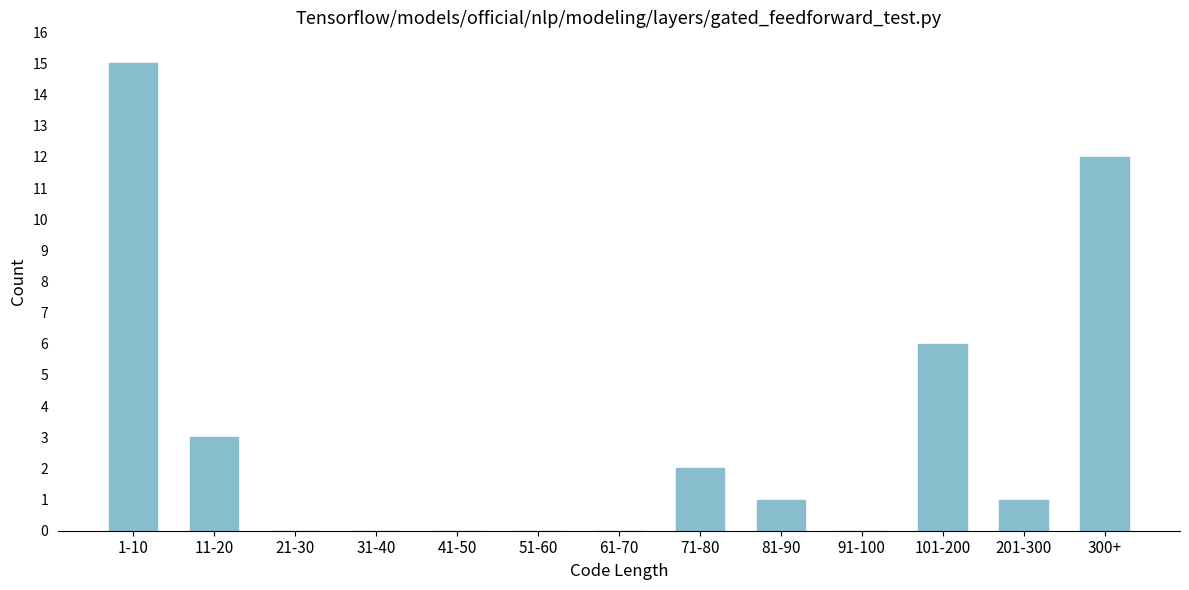

Reading left to right, extract all data points from this chart.

1-10=15	11-20=3	21-30=0	31-40=0	41-50=0	51-60=0	61-70=0	71-80=2	81-90=1	91-100=0	101-200=6	201-300=1	300+=12